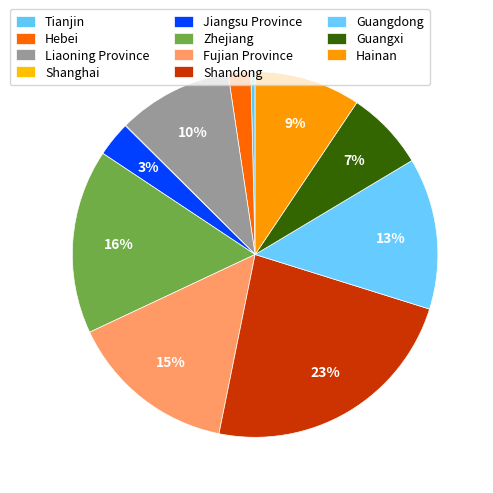

To the nearest percent, what is the difference between the largest and smallest slice percentages?

23%